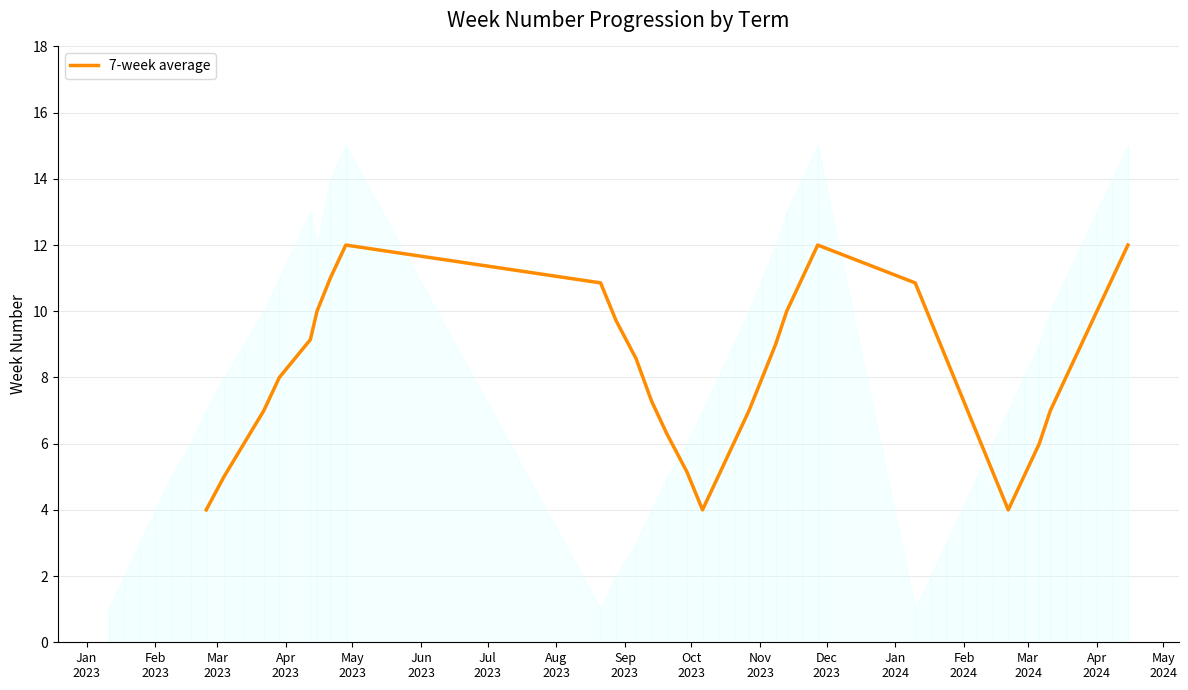

What is the lowest value of the 7-week average series?

4.0